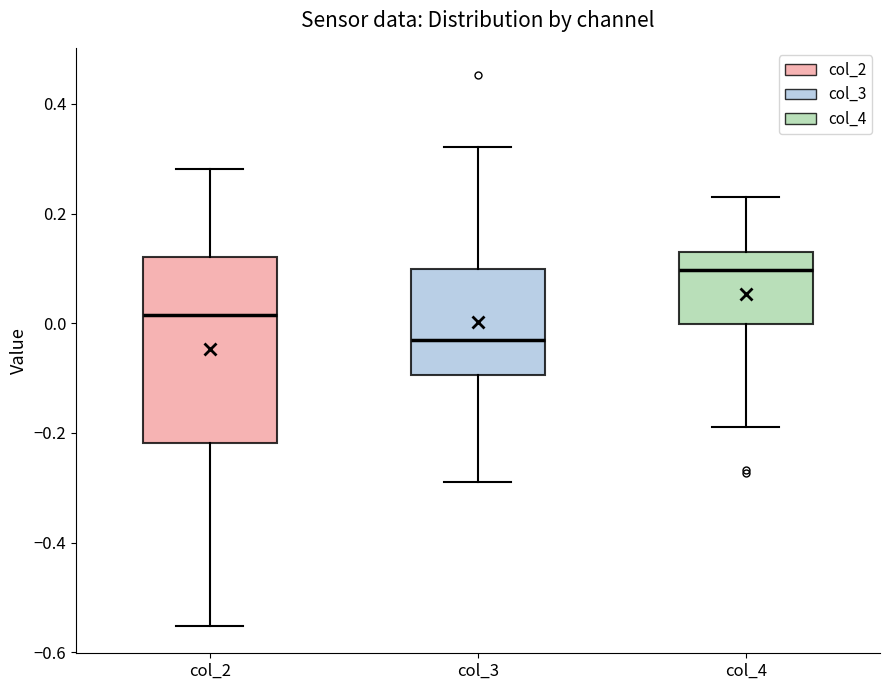

Comparing the boxes themselves (not the whiskers), which one is the tallest?

col_2